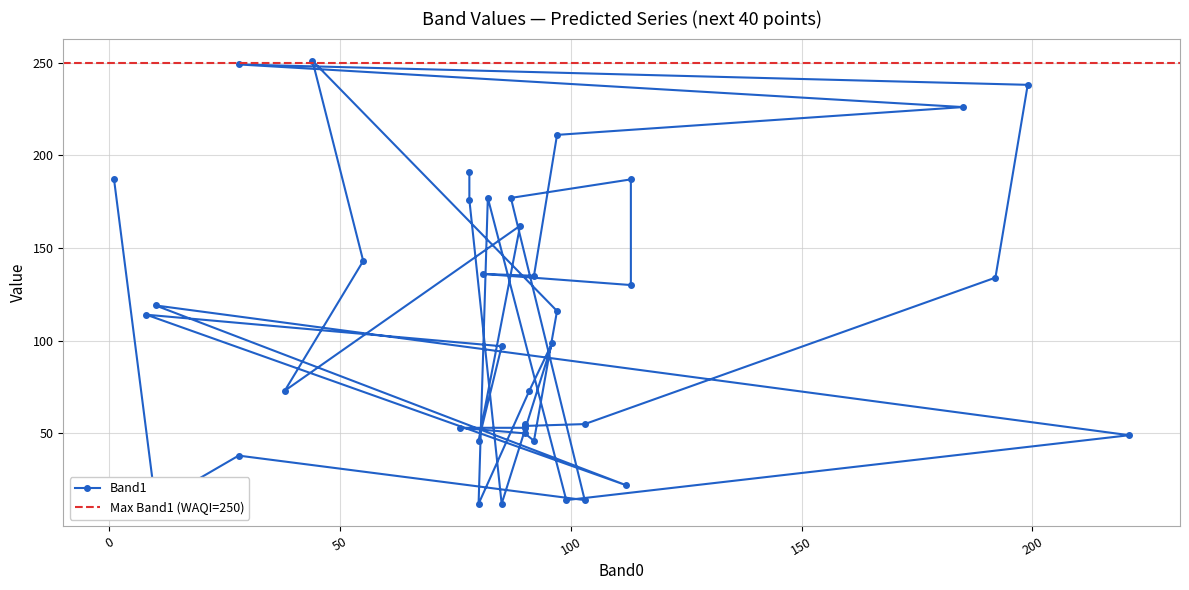

What is the greatest value displayed?

251